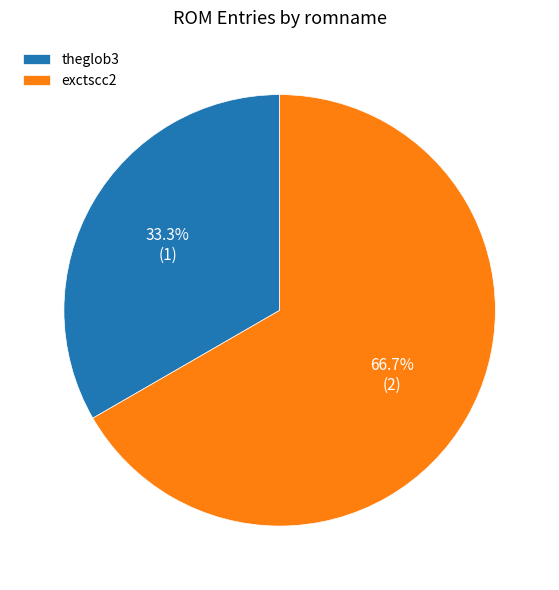

Count the number of slices in the pie.

2